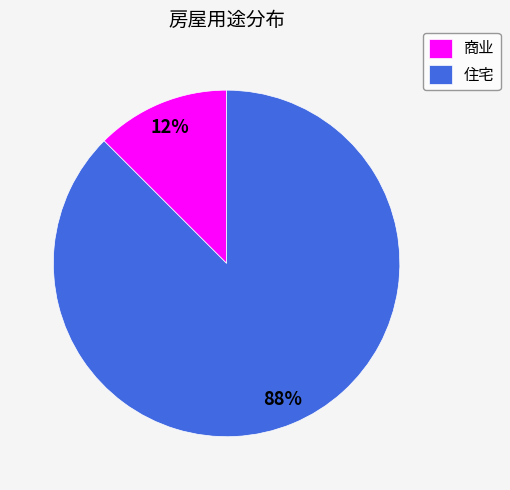

Does 住宅 account for over 50% of the chart?

Yes